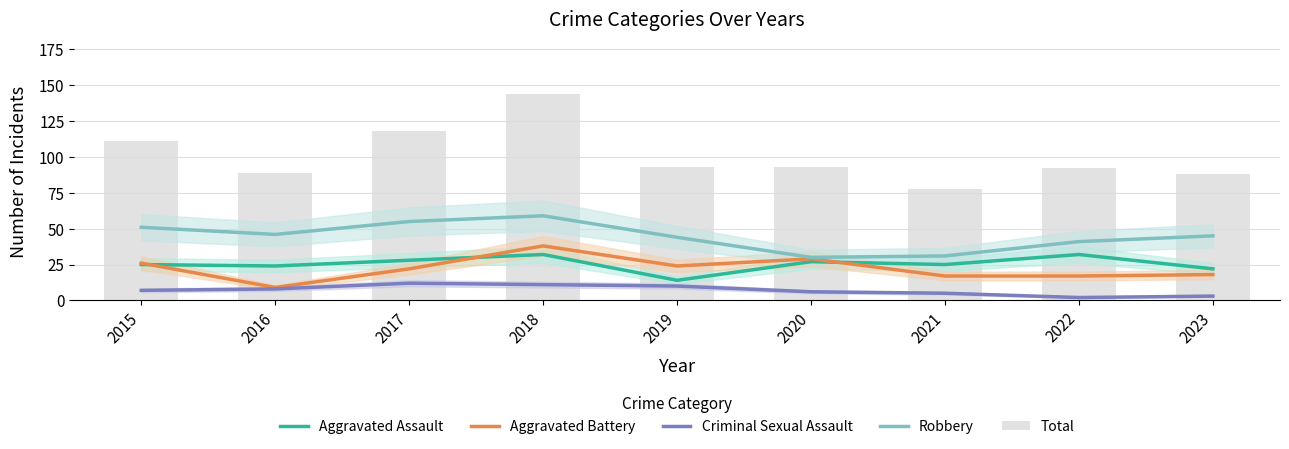

What is the minimum value for Robbery?

30